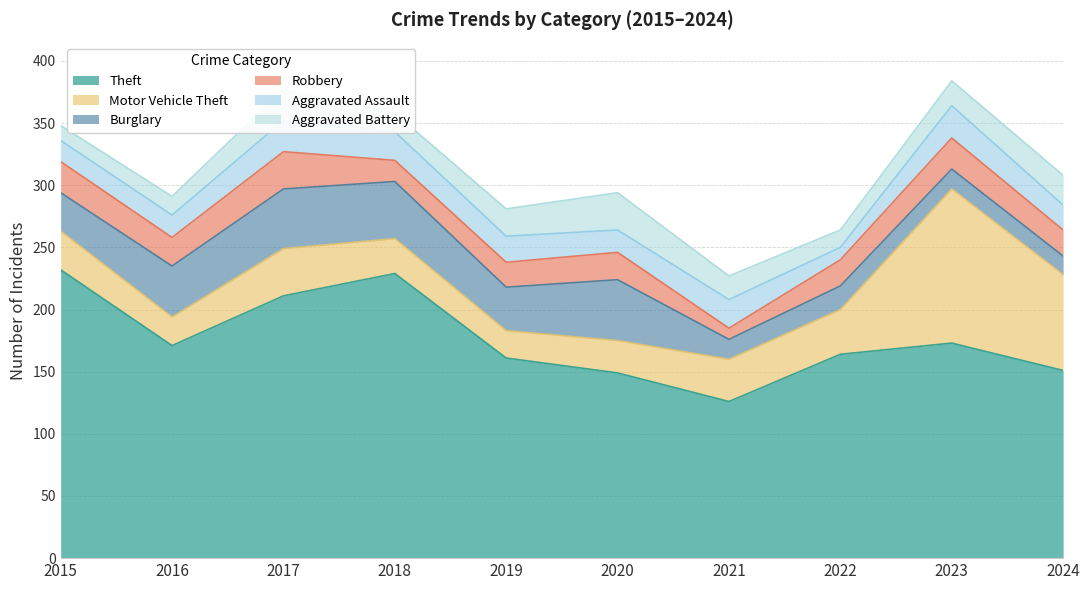

What is the difference between the Robbery values at 2020 and 2023?

3